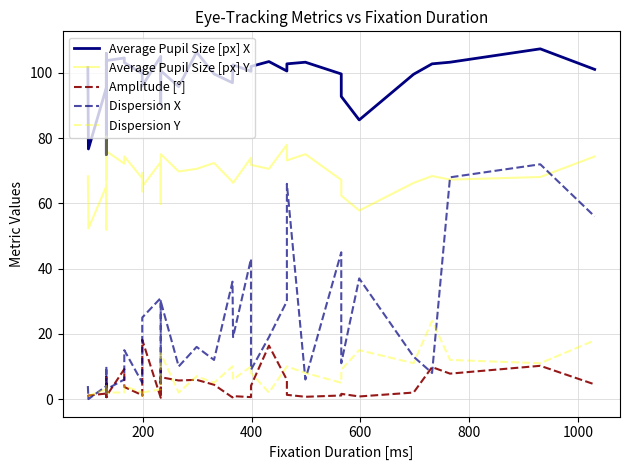

Reading right to left, transcribe all the data shown in this chart.

Average Pupil Size [px] X: 101.1	107.4	103.3	102.8	99.6	85.6	92.8	99.7	103.3	102.8	100.6	103.5	102.0	100.5	102.5	97.0	99.7	106.4	95.8	100.7	90.4	98.0	105.1	96.0	97.0	100.7	99.8	103.2	104.6	103.8	102.0	106.0	103.0	101.8	94.3	101.5	75.0	95.5	76.7	101.7
Average Pupil Size [px] Y: 74.4	68.1	67.3	68.4	66.3	57.8	62.4	67.2	75.1	73.2	78.0	70.6	71.8	74.0	66.3	66.6	72.4	70.6	69.8	75.1	59.9	71.0	72.7	65.2	63.7	69.3	67.7	74.4	72.2	76.0	69.0	67.3	79.0	68.3	68.5	80.5	52.0	65.3	52.3	68.3
Amplitude [°]: 4.5	10.2	7.8	9.8	2.0	0.8	1.6	1.1	0.7	1.3	5.9	16.4	4.1	0.6	0.9	0.5	4.4	5.9	5.7	6.7	0.6	9.3	0.4	18.2	1.1	1.3	1.2	3.7	9.2	0.9	0.9	0.6	4.8	0.6	1.3	4.8	6.8	1.7	1.1	0.7
Dispersion X: 56.0	72.0	68.0	8.0	13.0	37.0	11.0	45.0	6.0	66.0	30.0	19.0	9.0	43.0	19.0	36.0	12.0	16.0	10.0	30.0	5.0	16.0	31.0	25.0	13.0	7.0	5.0	15.0	6.0	3.0	5.0	3.0	2.0	3.0	10.0	2.0	5.0	4.0	0.0	4.0
Dispersion Y: 18.0	11.0	12.0	24.0	11.0	15.0	9.0	5.0	8.0	10.0	10.0	2.0	8.0	10.0	6.0	10.0	5.0	7.0	2.0	14.0	5.0	6.0	3.0	2.0	1.0	2.0	2.0	4.0	2.0	2.0	3.0	4.0	2.0	3.0	4.0	2.0	3.0	3.0	1.0	1.0